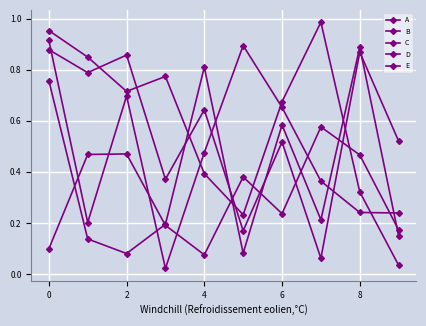

True or false: E has more than 1 points higher than both neighbors.

True